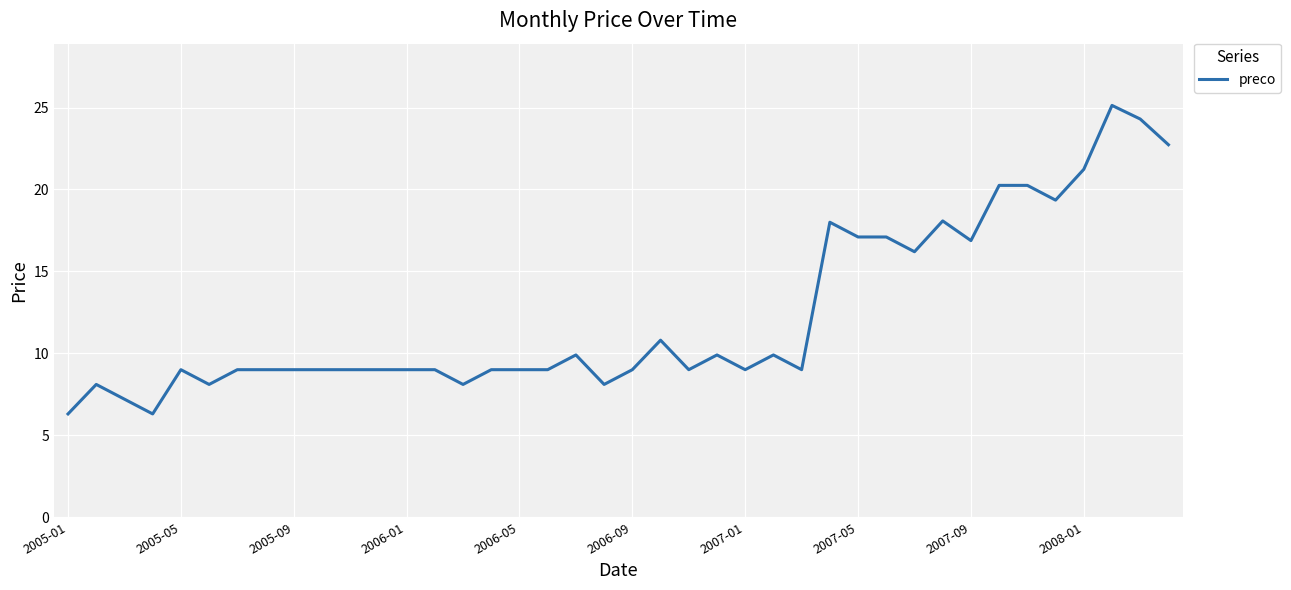

True or false: the data has more than 0 interior local peaks.

True